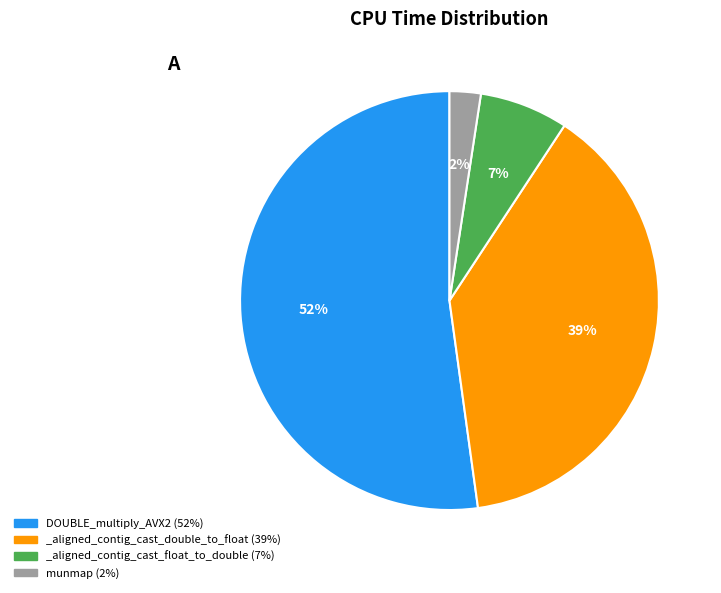

Combined, do munmap and DOUBLE_multiply_AVX2 account for over 50%?

Yes